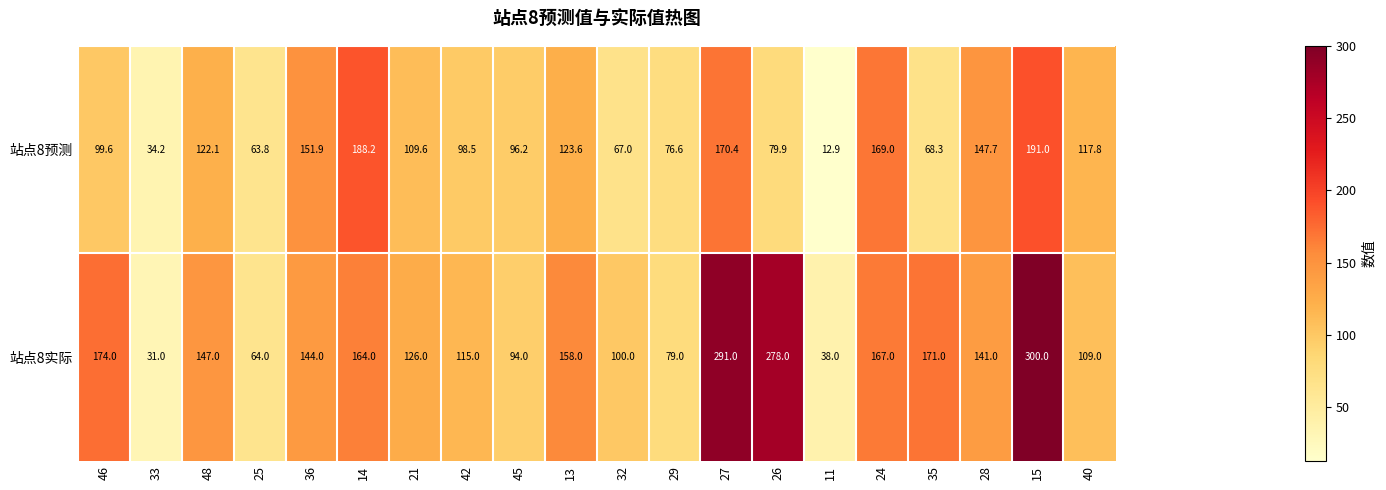

Between 26 and 28, which series saw the biggest shift?

站点8实际